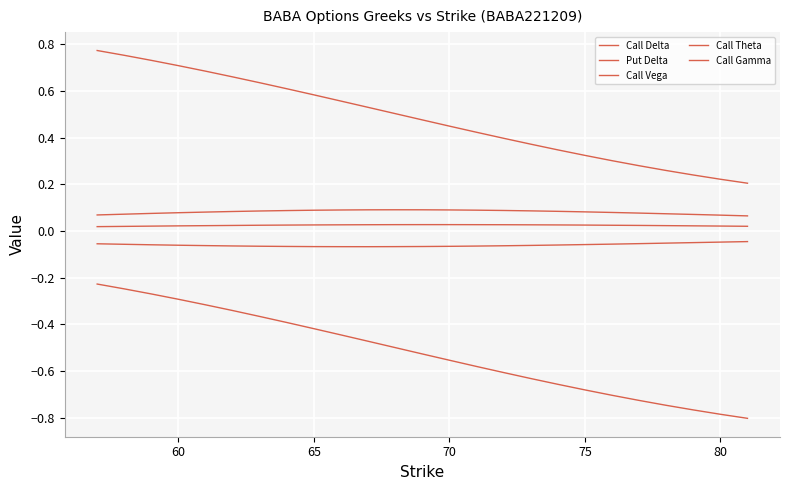

How many lines are shown in the chart?

5